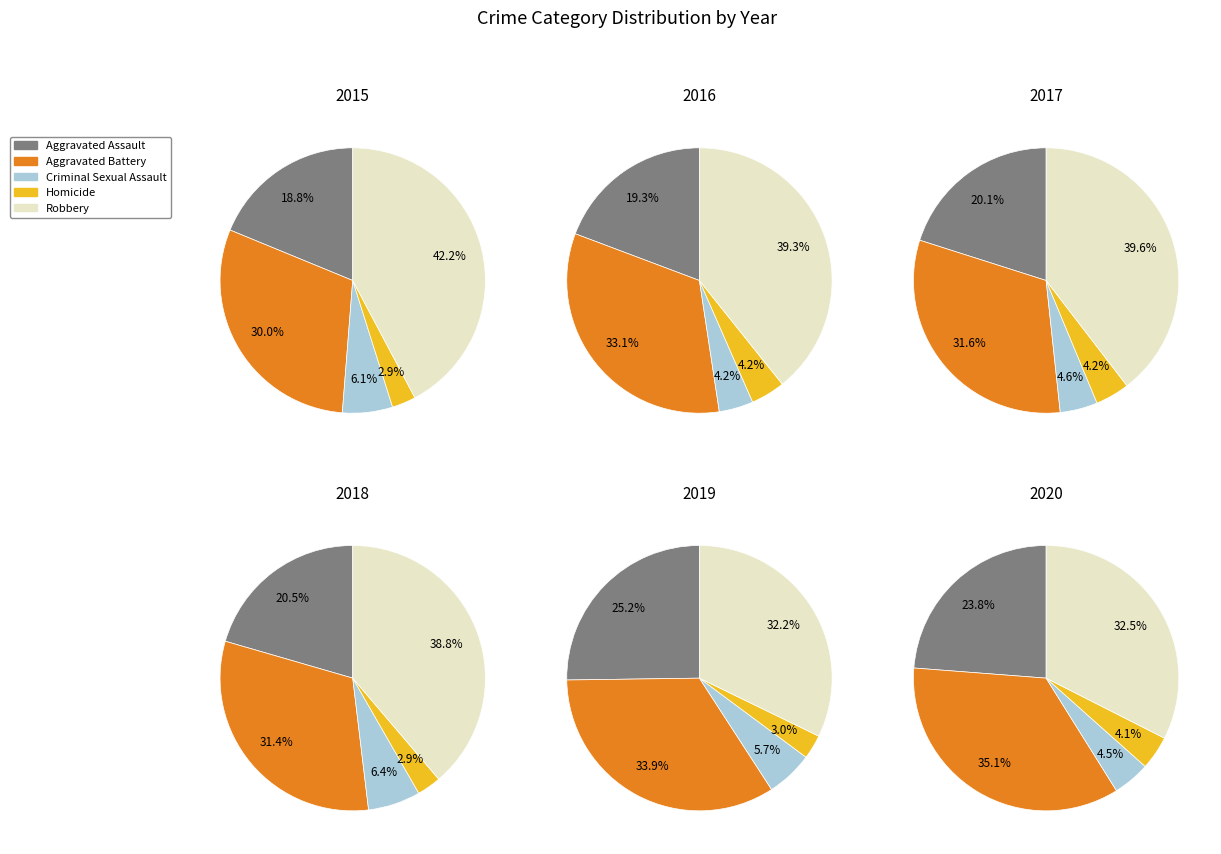

How much of the chart is everything except 8?

93.9%